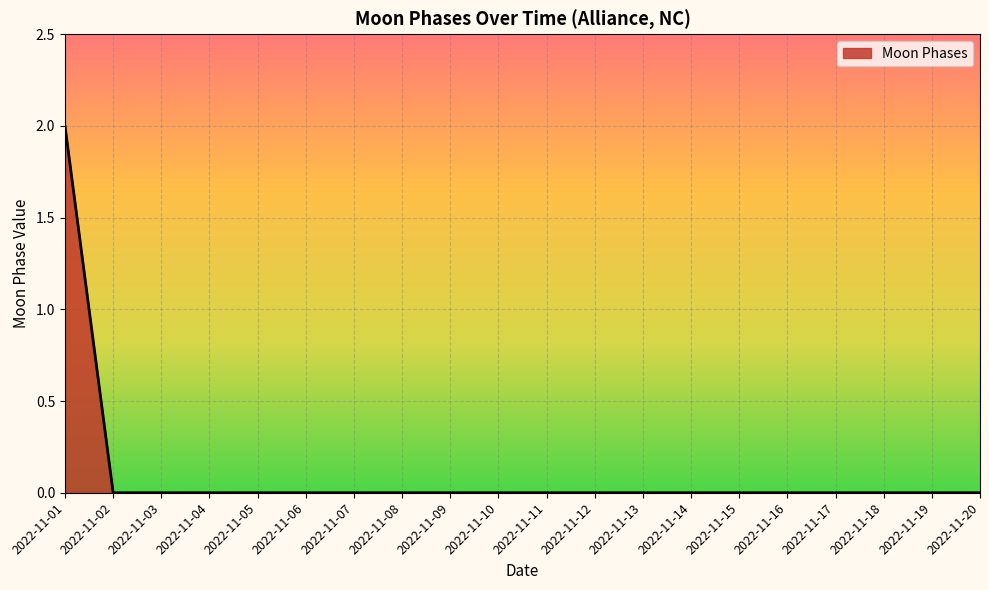

Between 2022-11-01 and 2022-11-10, which is larger?

2022-11-01